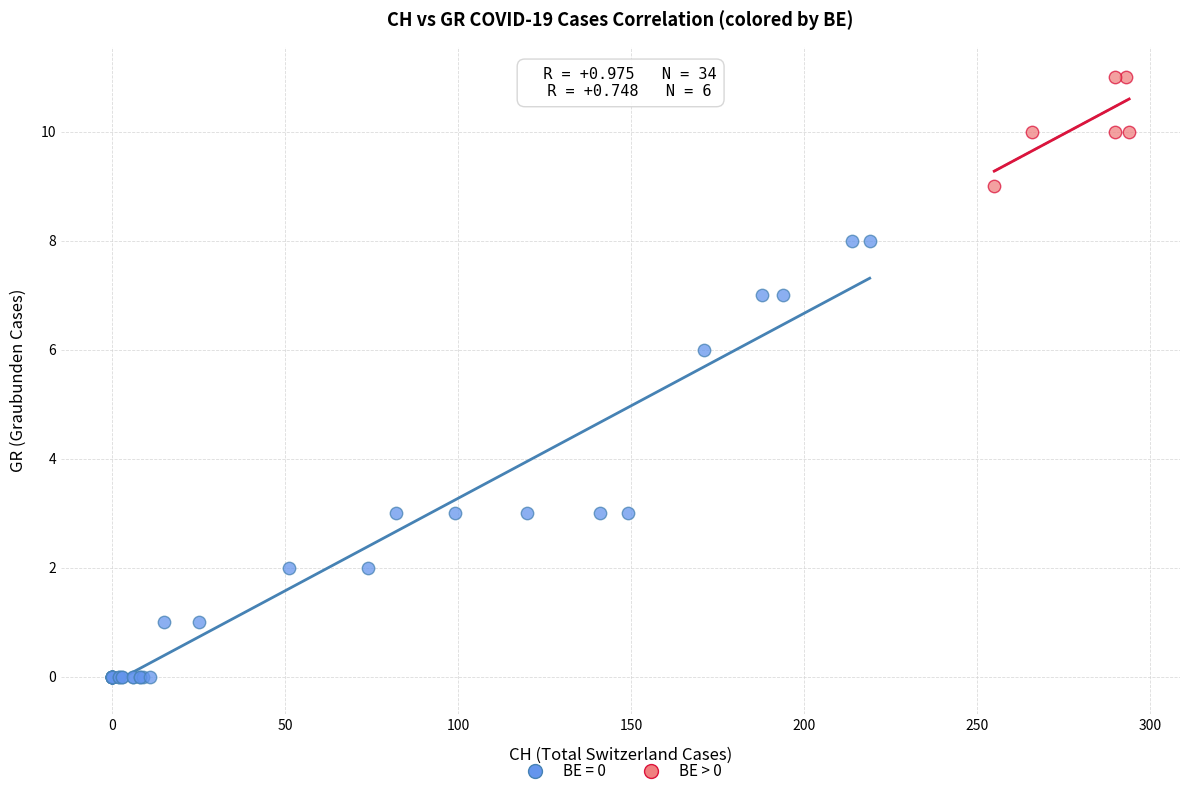

Which series has the largest Y range (max minus min)?

BE = 0